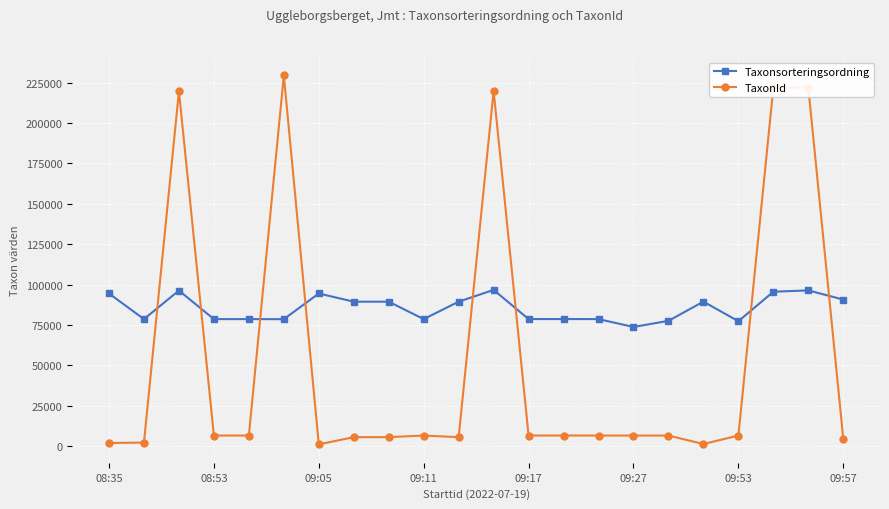

List the series in order of their overall mean, highest first.

Taxonsorteringsordning, TaxonId